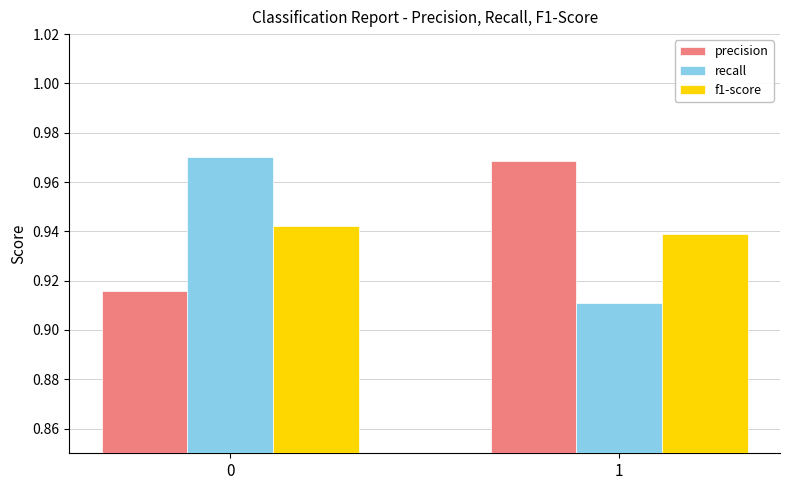

Which series has the largest range (max minus min)?

recall